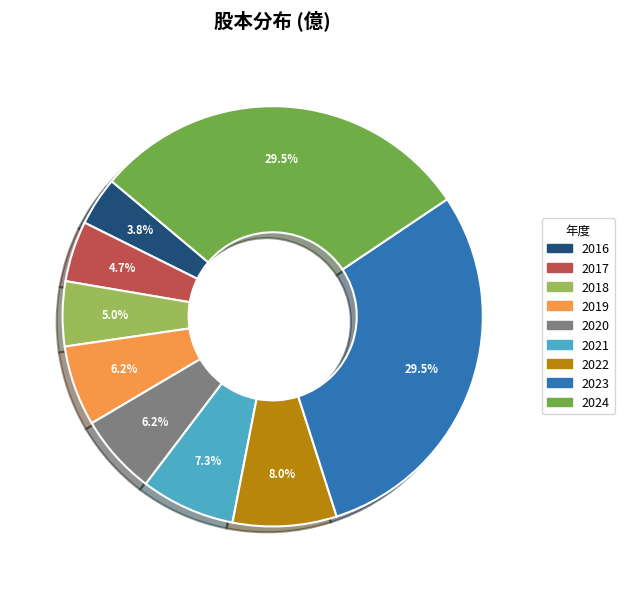

Is the sum of 2016 and 2018 greater than half?

No